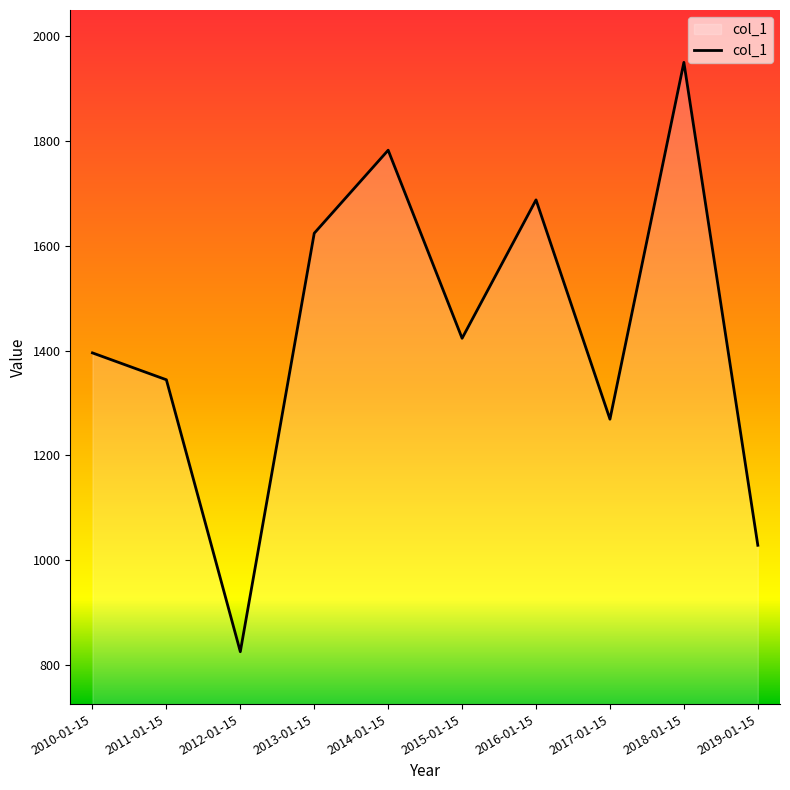

What is the difference between the second highest and minimum values?

957.7